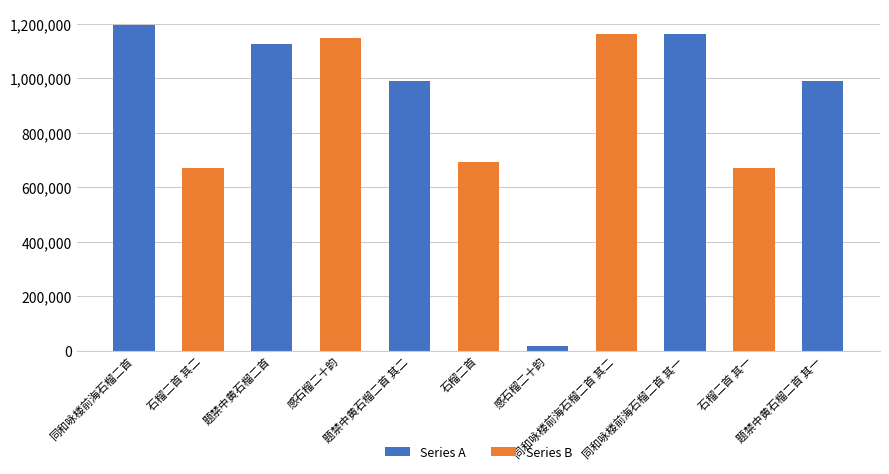

Approximately how many times larger is the value at 同和咏楼前海石榴二首 其二 compared to 石榴二首?

1.7